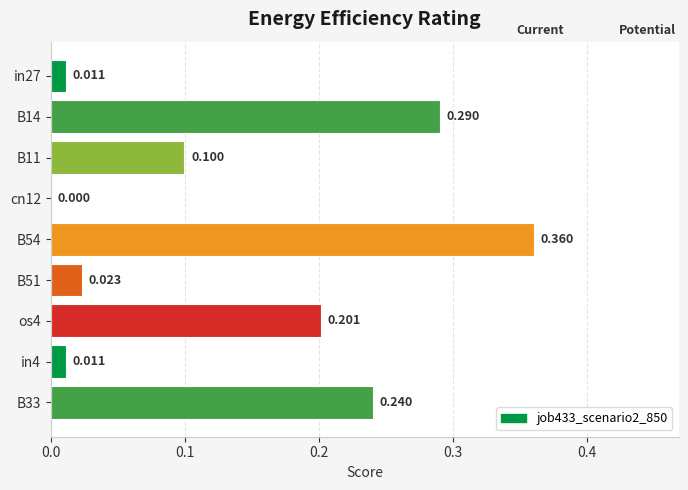

Count the number of categories in the chart.

9